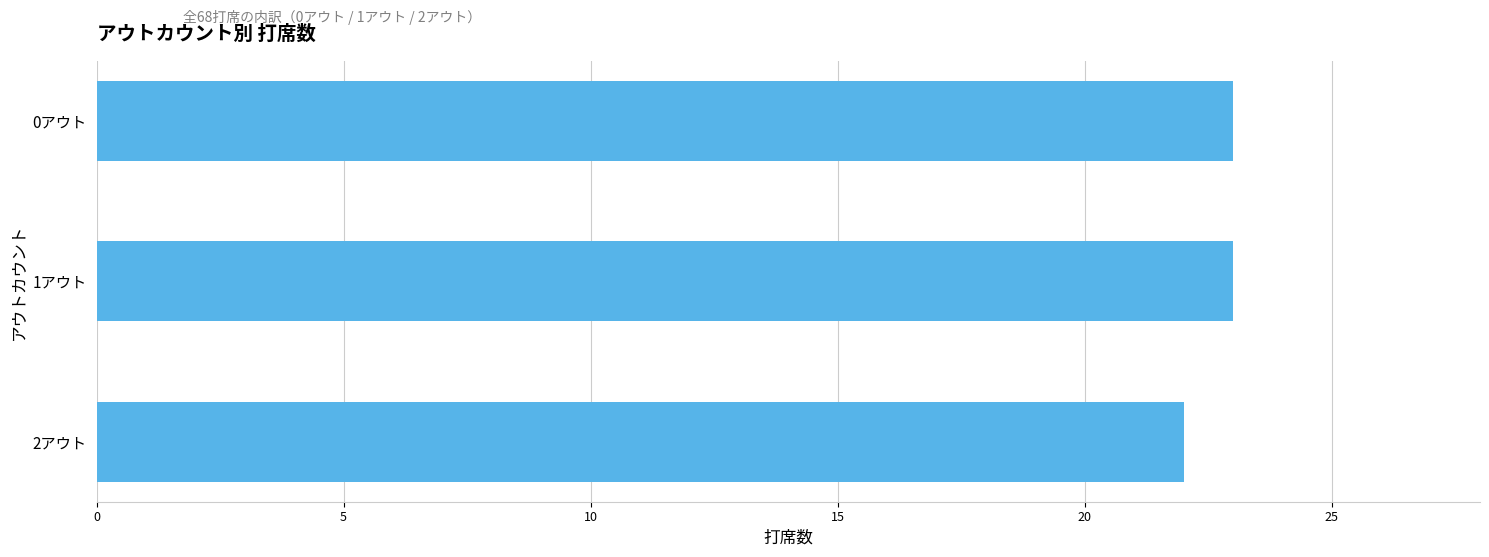

What is the label of the 2nd bar from the bottom?

1アウト